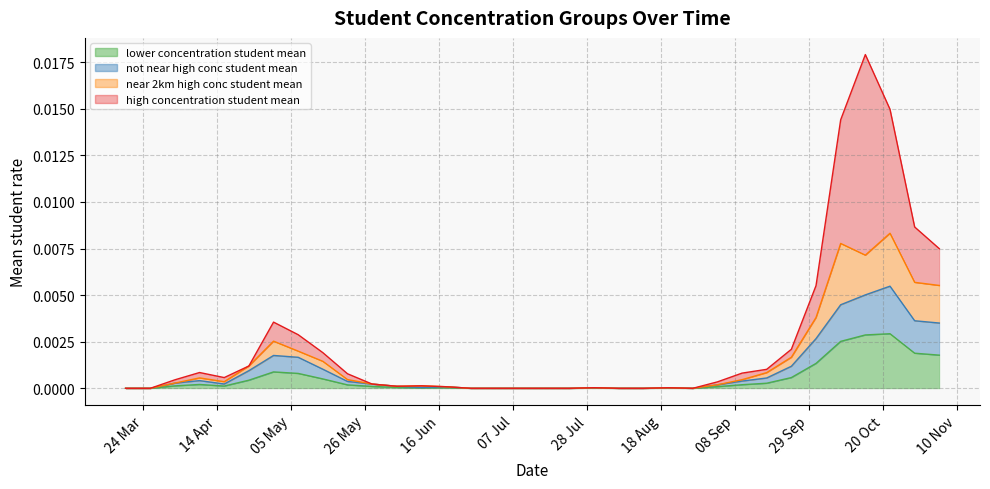

Which category has the highest value in the not_near_high_conc_student_mean series?

2020-10-22